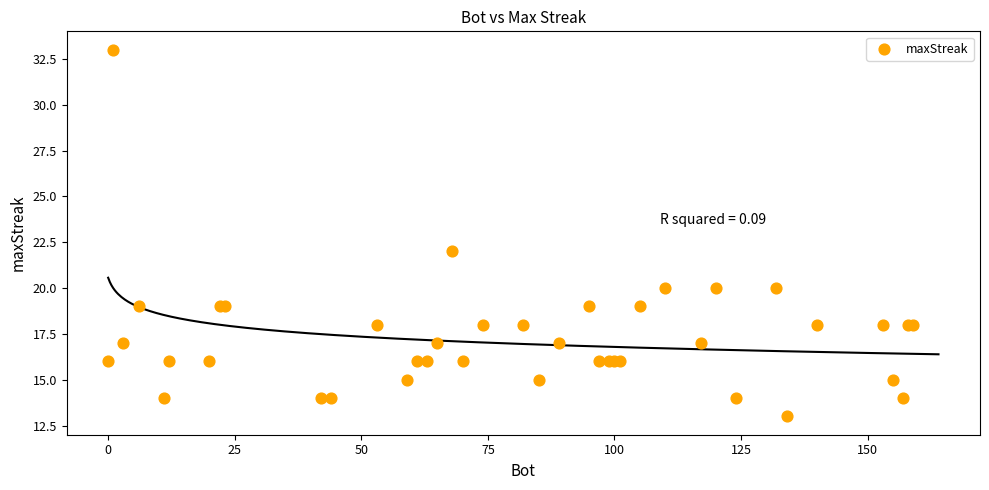

What Y value in the scatter plot is closest to 23?

22